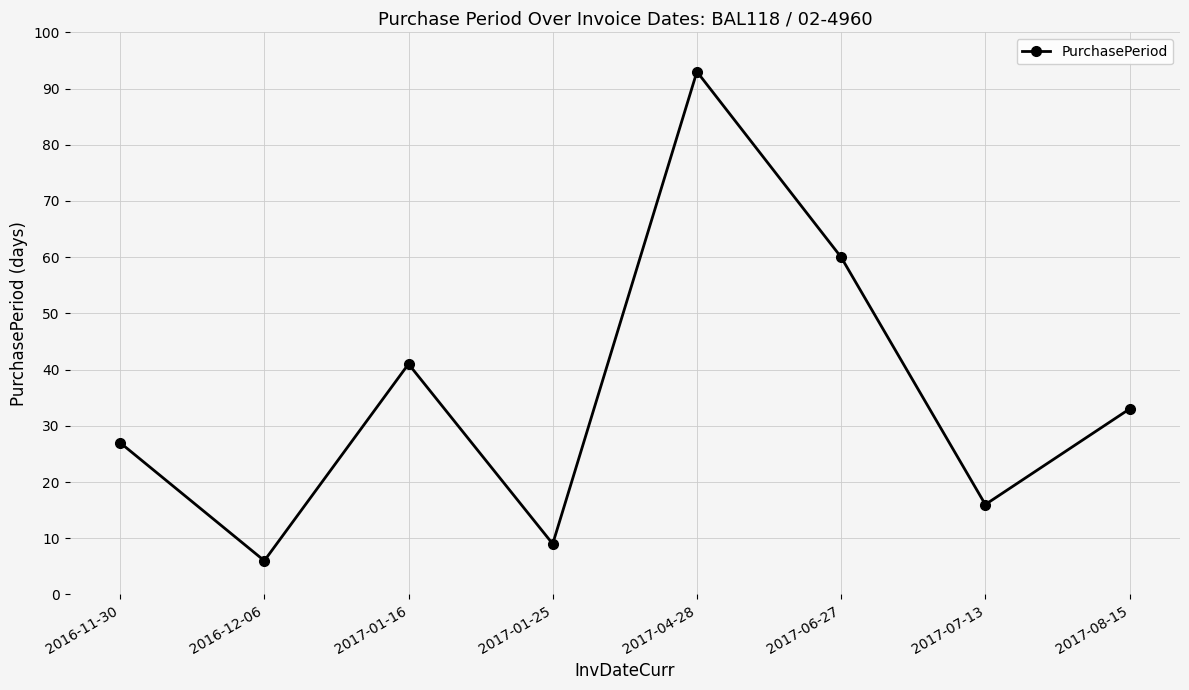

How many interior local peaks (higher than both neighbors) does the data have?

2